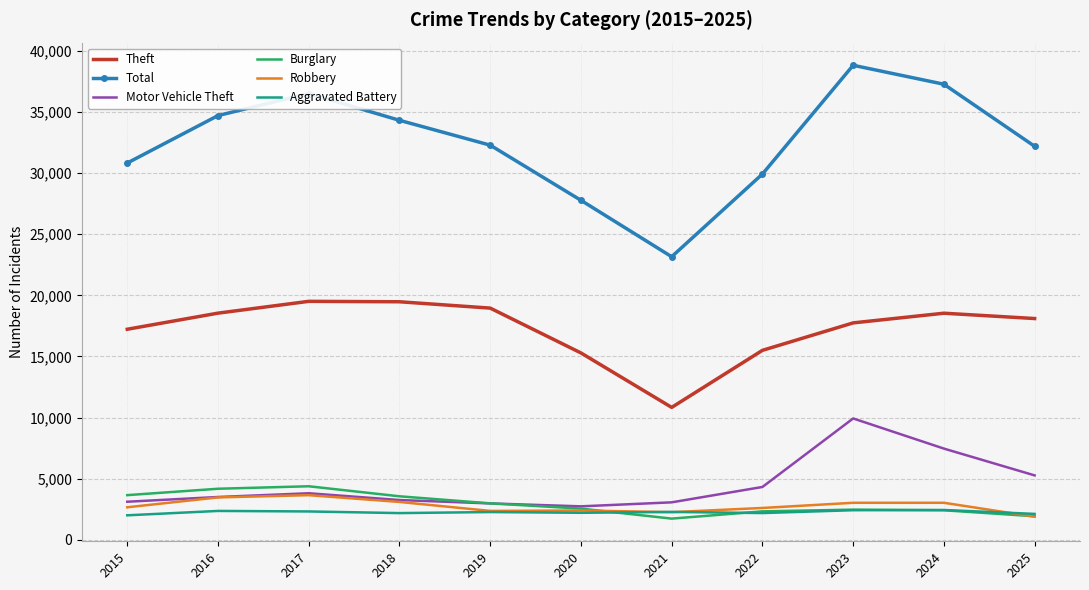

How many categories are shown in the chart?

11